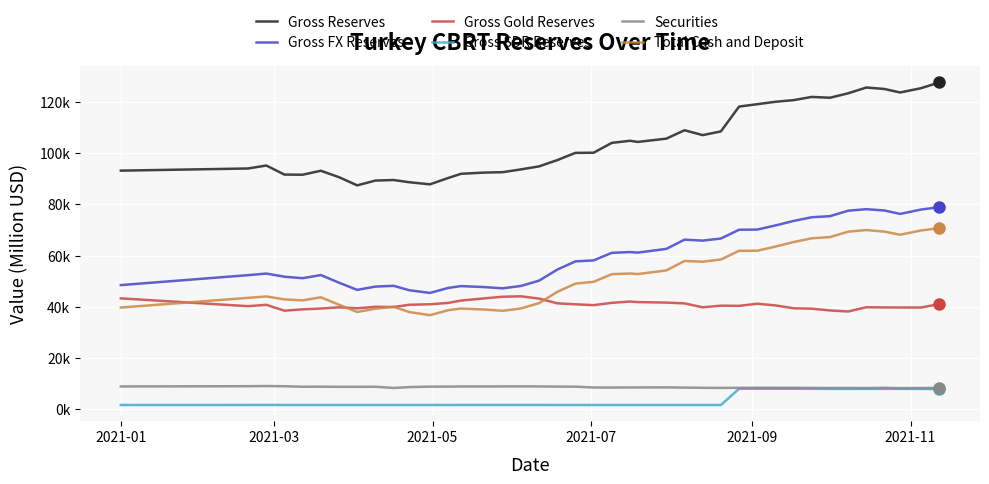

What are all the series names shown in the legend?

Gross Reserves, Gross FX Reserves, Gross Gold Reserves, Gross SDR Reserves, Securities, Total Cash and Deposit